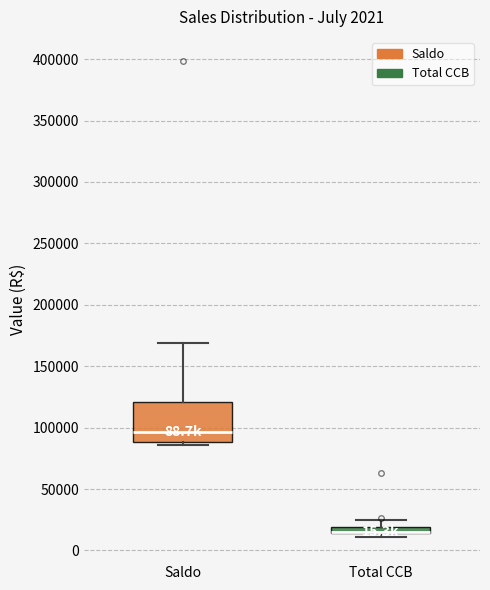

Which box is the tallest, from its lower edge to its upper edge?

Saldo